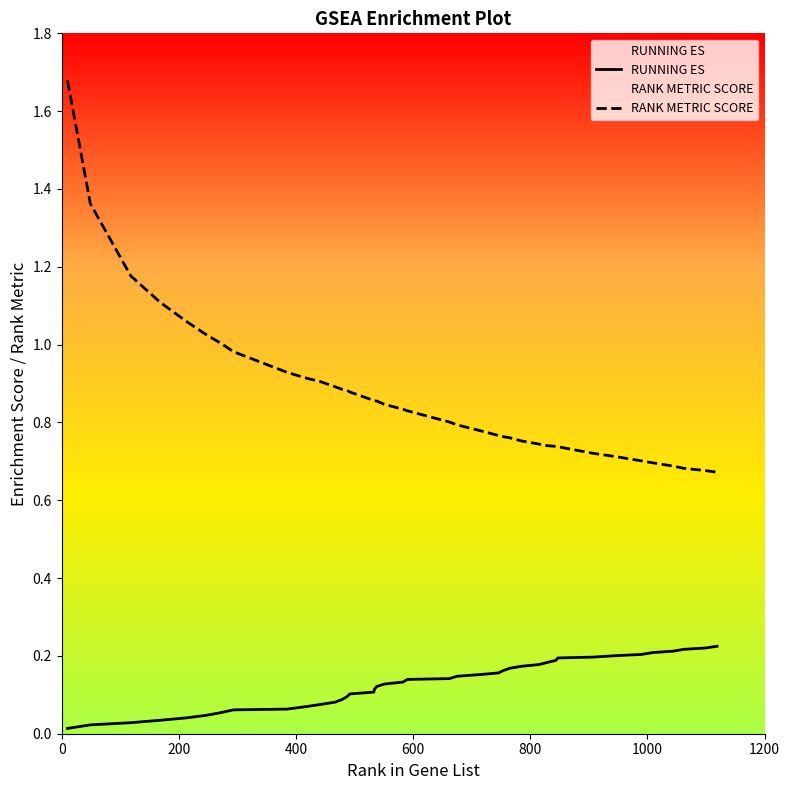

True or false: RANK METRIC SCORE and RUNNING ES intersect in this chart.

False